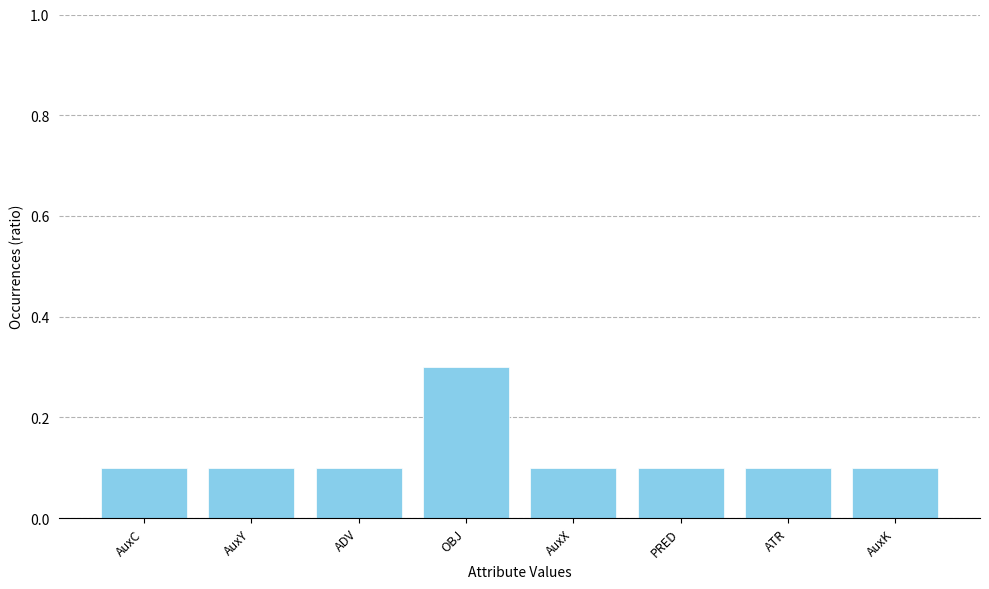

True or false: the data shows 0.1 at AuxC.

True